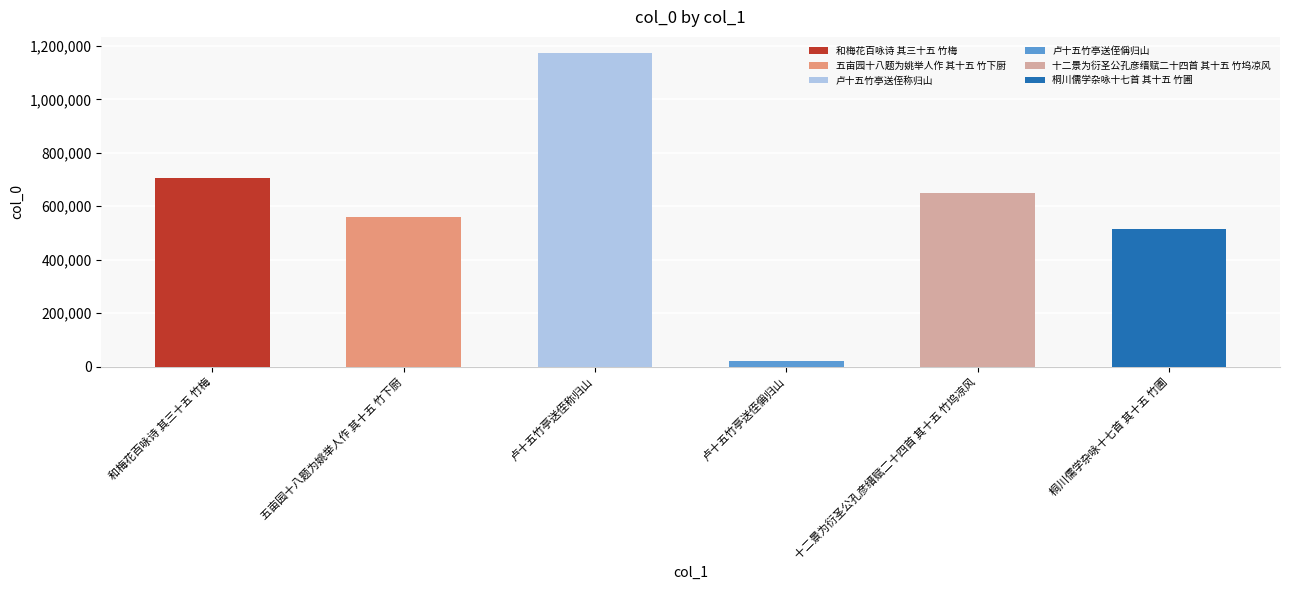

What is the value of the 2nd bar from the left?

560808